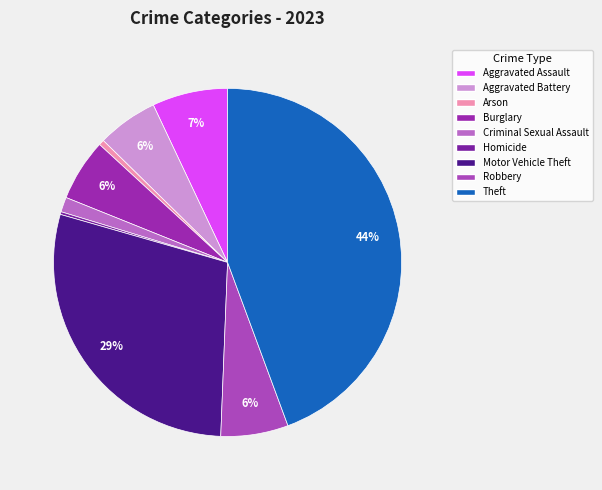

What percentage is the Arson slice, to the nearest percent?

1%